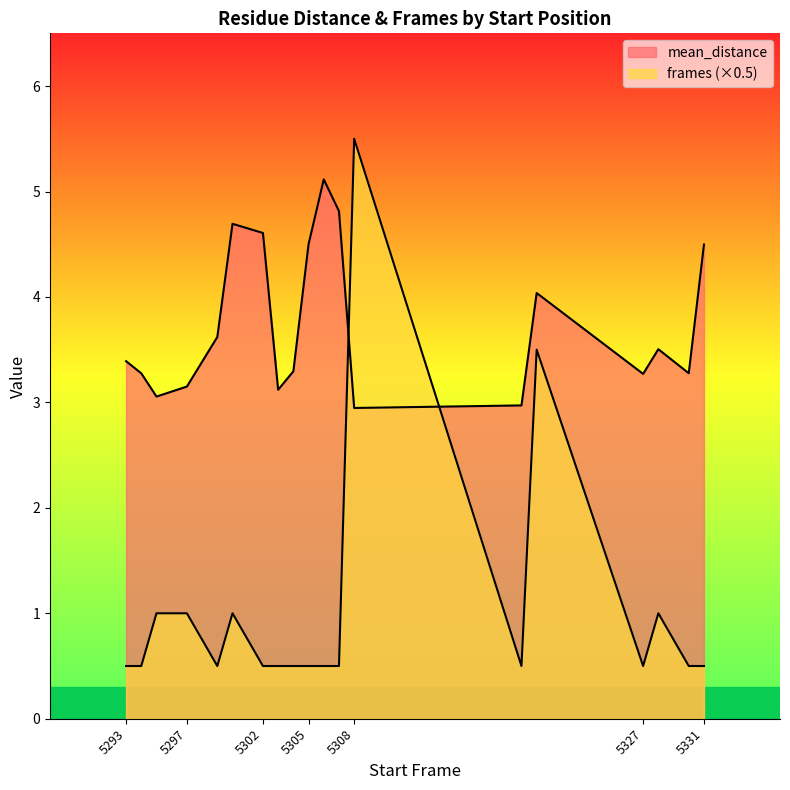

Which has a higher value, 5297 or 5327?

5327